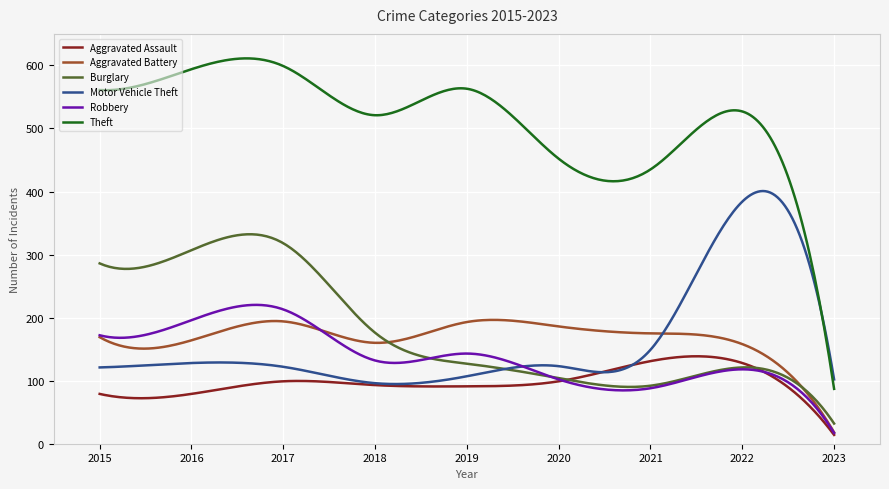

What is the greatest value displayed?

611.2